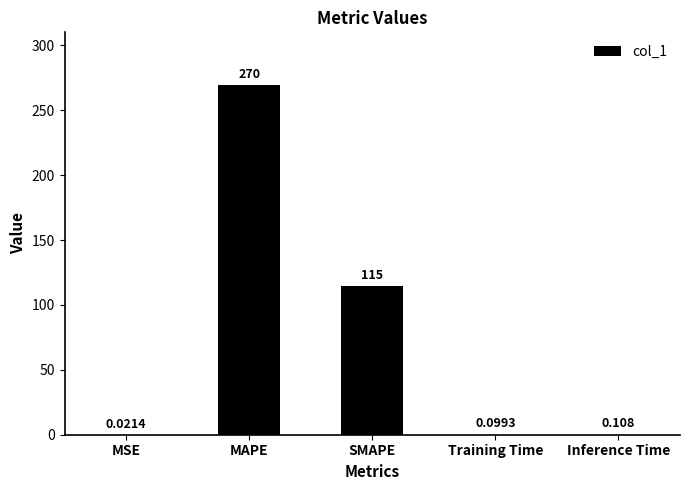

Which has a higher value, MAPE or Training Time?

MAPE